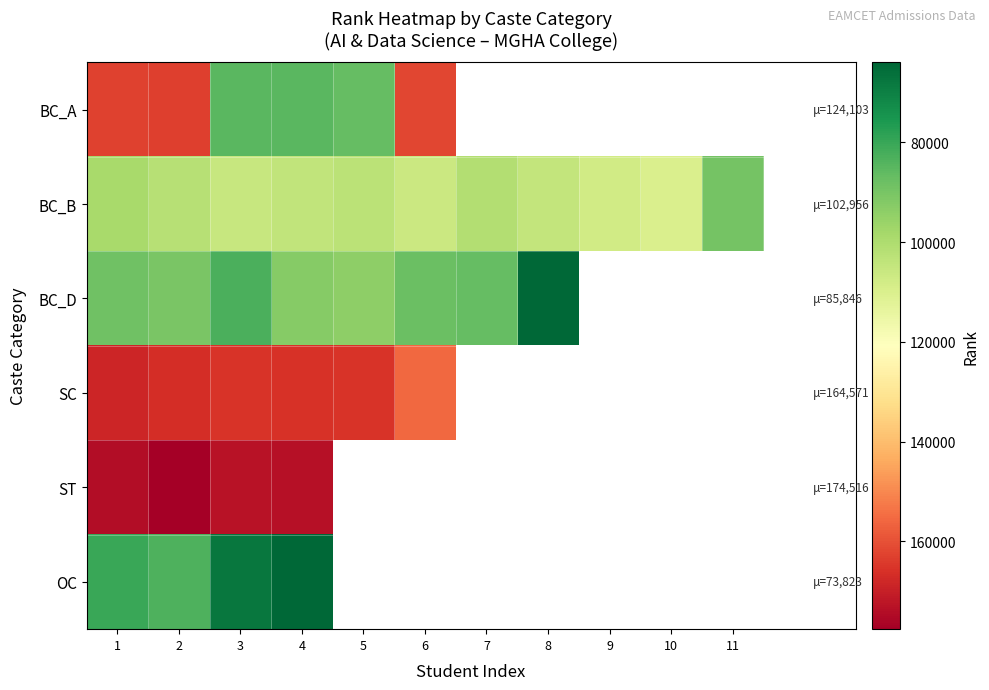

Which category has the lowest value across all series?

8